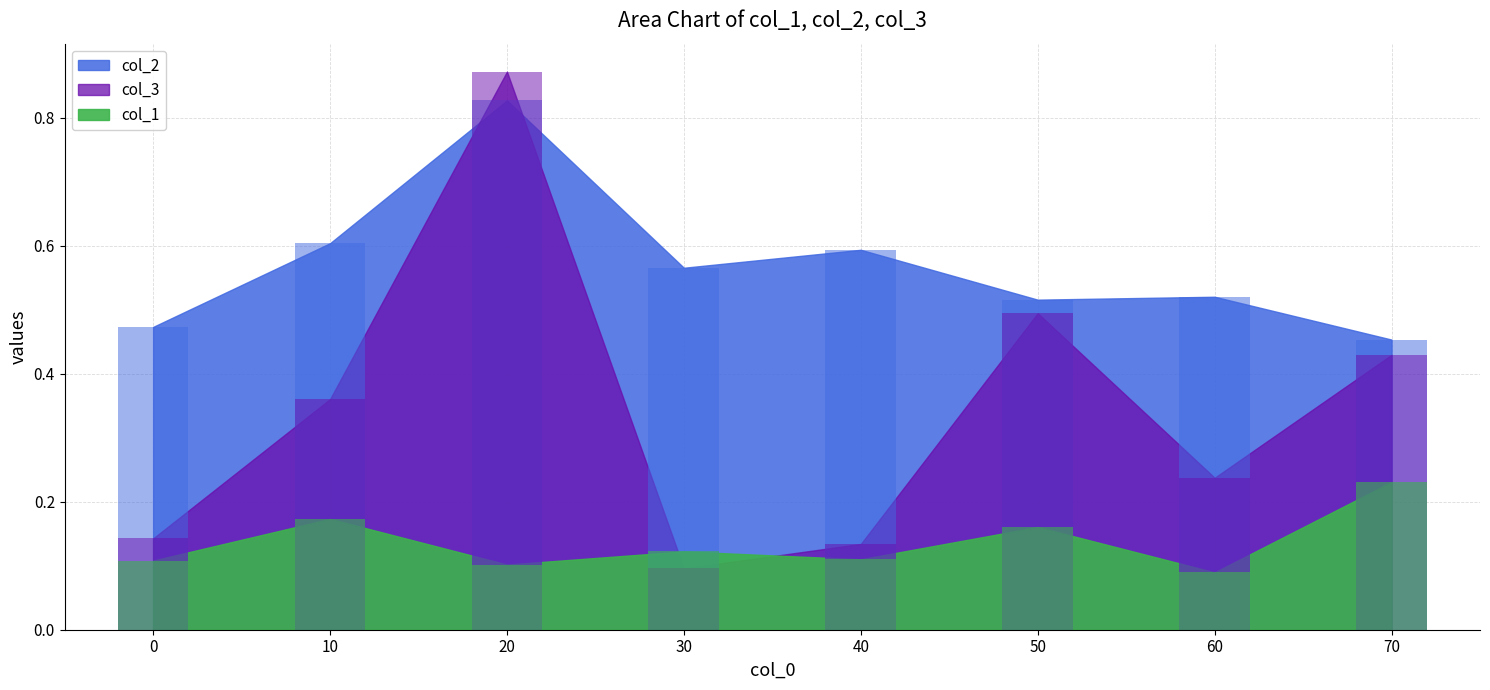

How many distinct data groups are displayed?

3